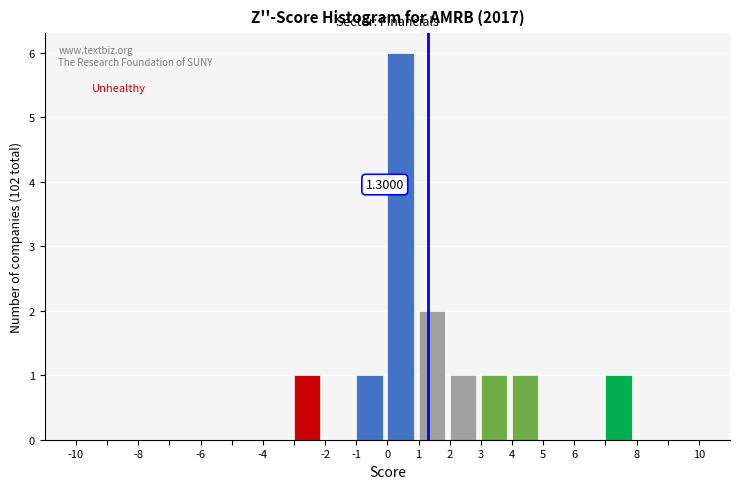

Over which range of the x-axis is the bar tallest?

0 to 1